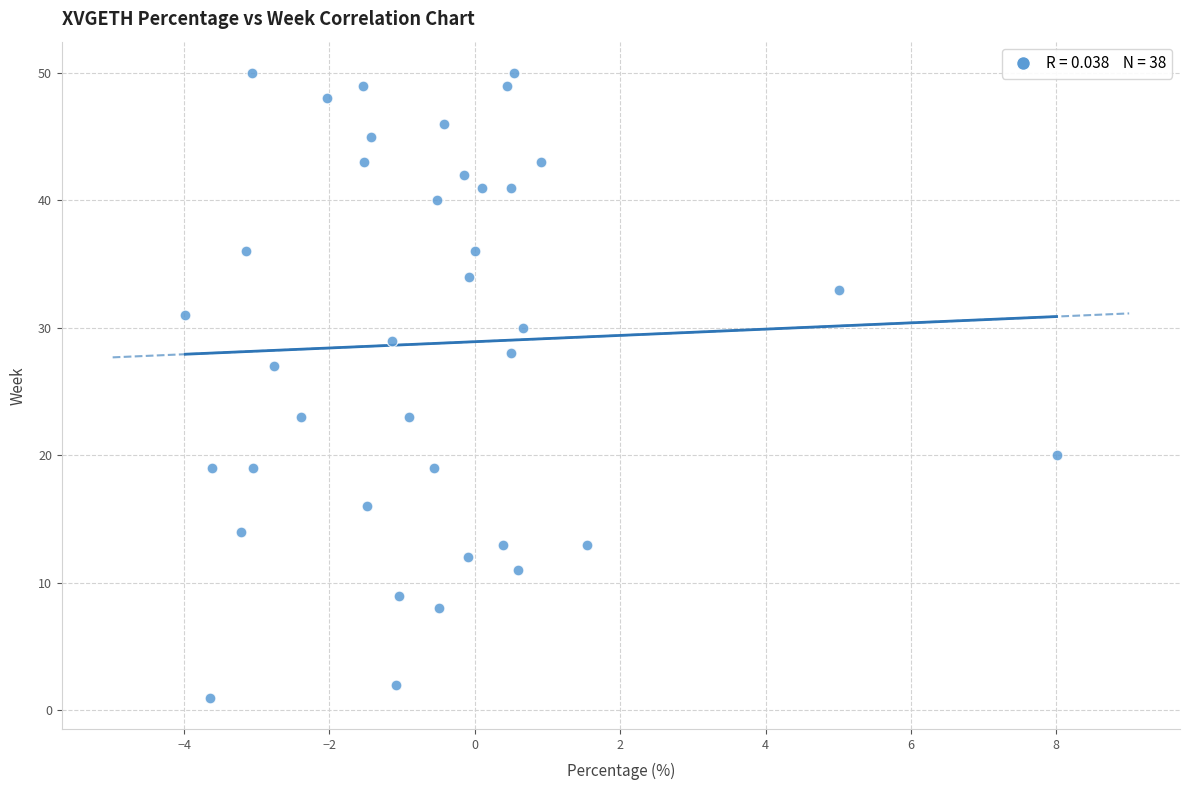

What is the range of Y values (max minus min)?

49